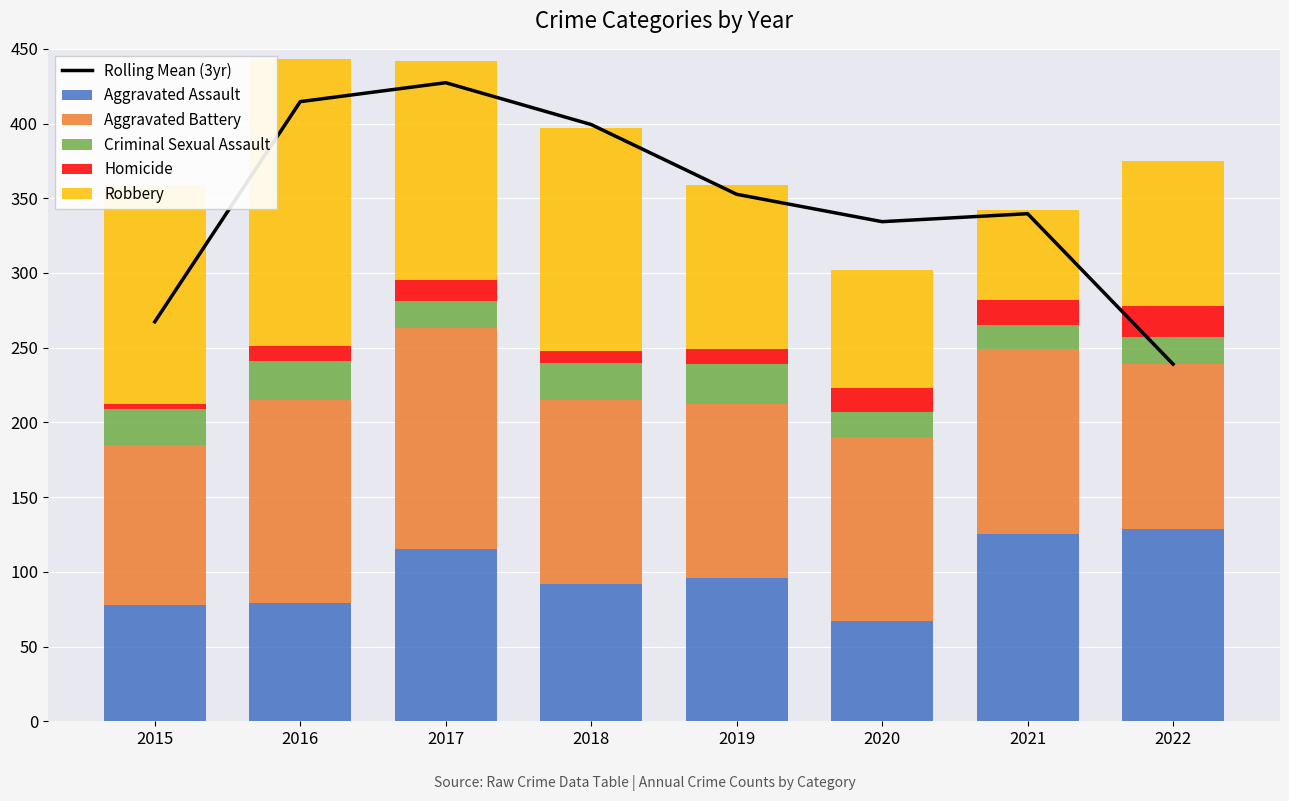

Which series has the widest spread of values?

Rolling Mean (3yr)